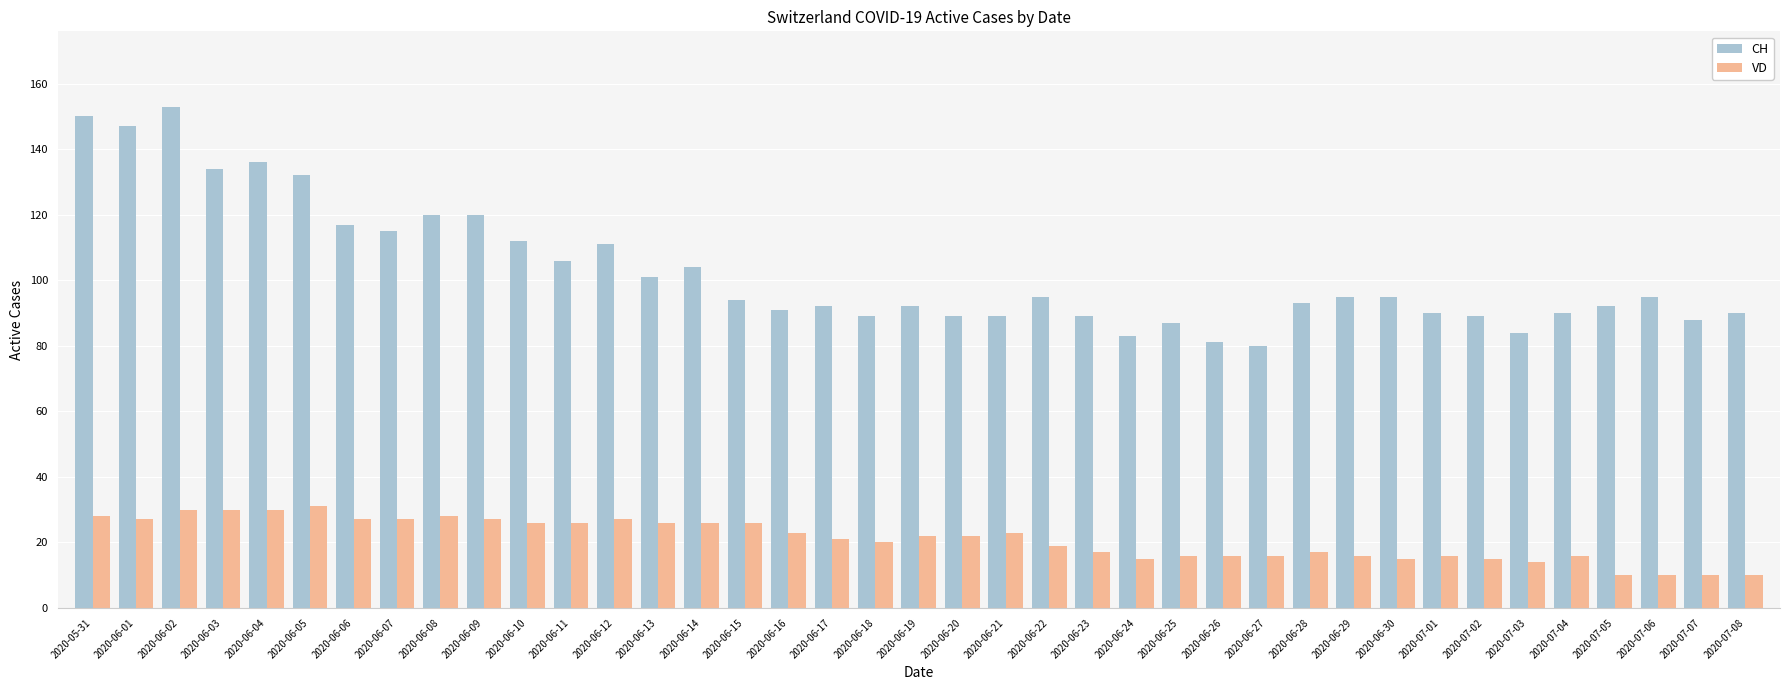

Rank the series by their maximum value, from lowest to highest.

VD, CH